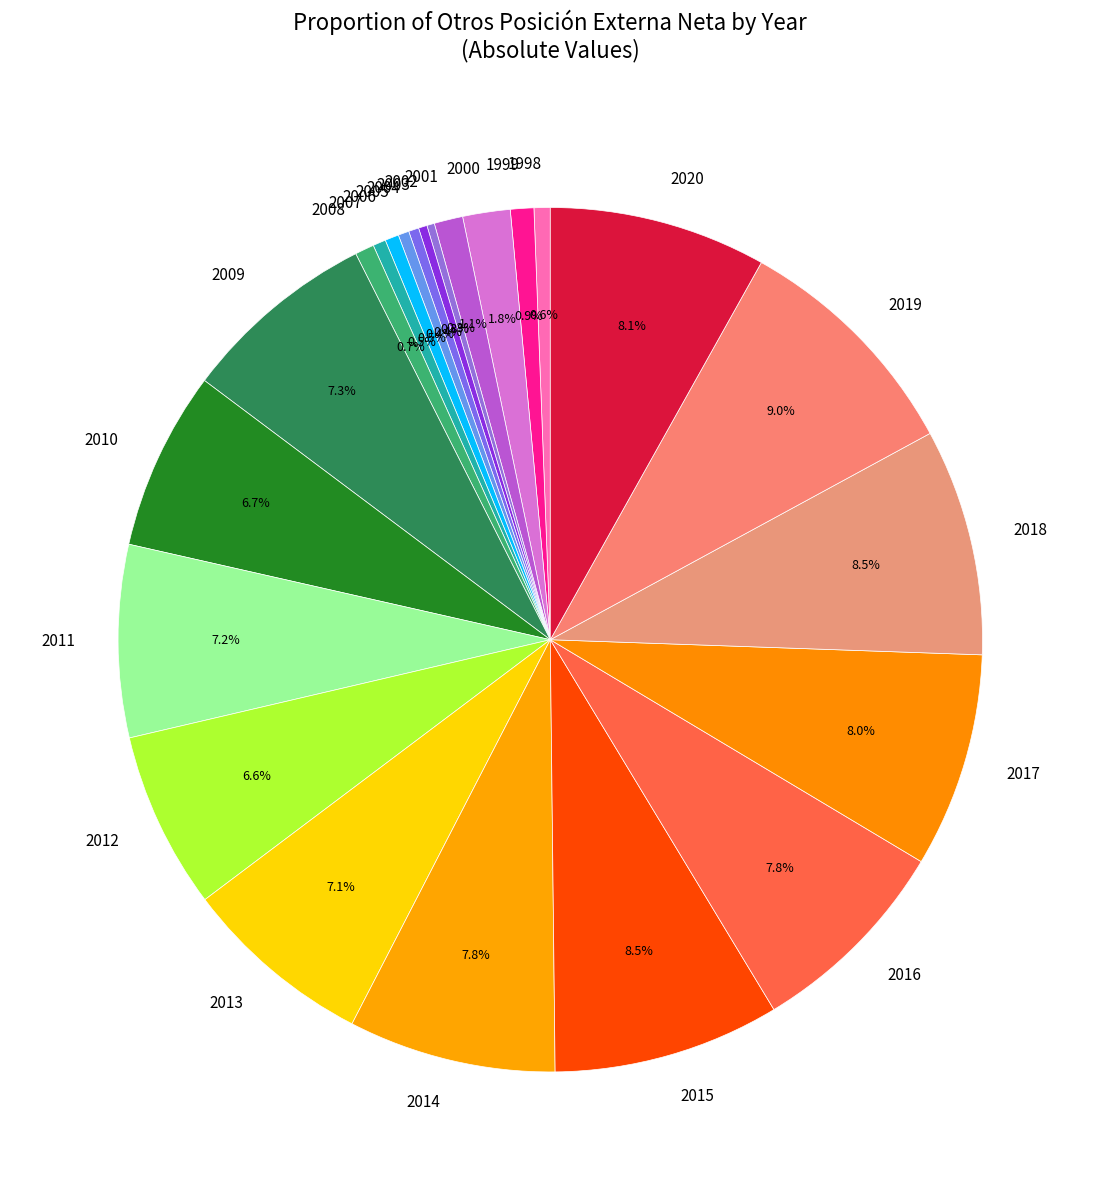

What portion of the pie excludes 2020?

91.9%